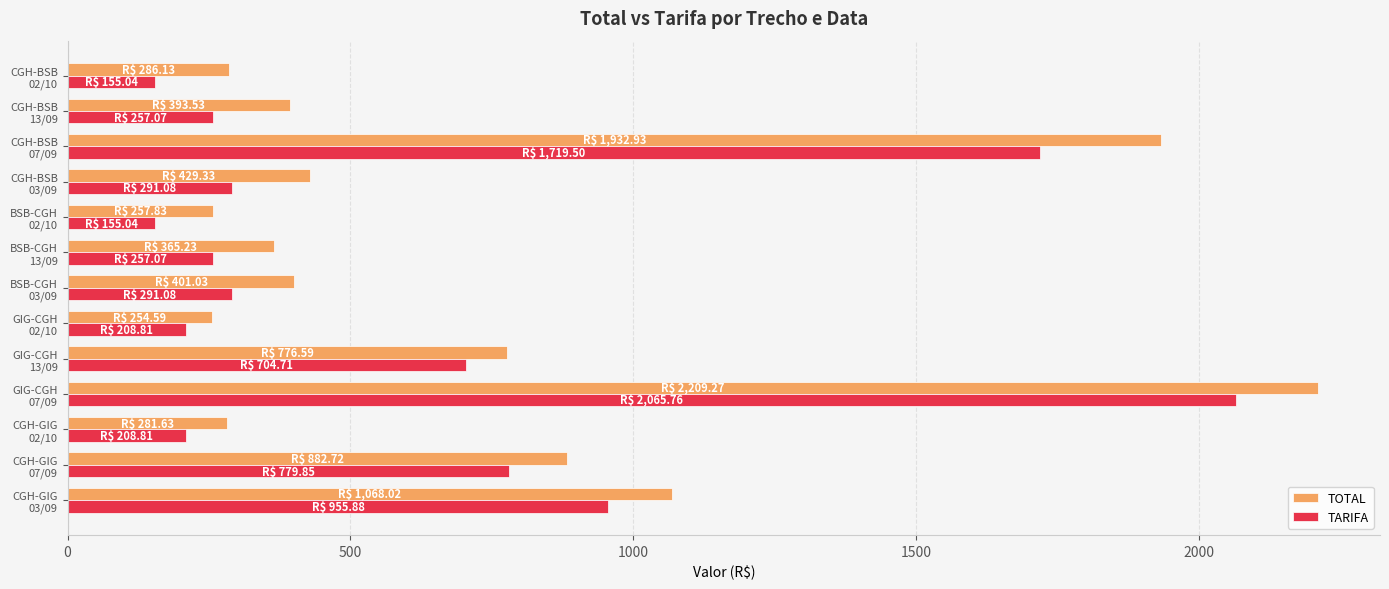

What are all the series names shown in the legend?

TOTAL, TARIFA